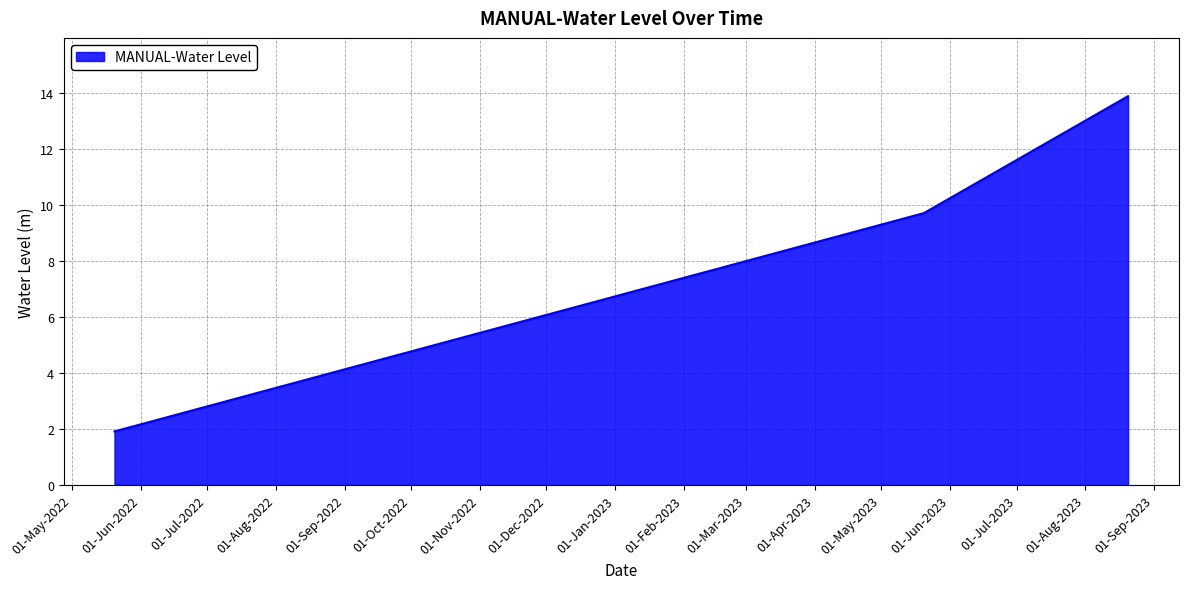

What is the difference between the maximum and second lowest values?

4.2